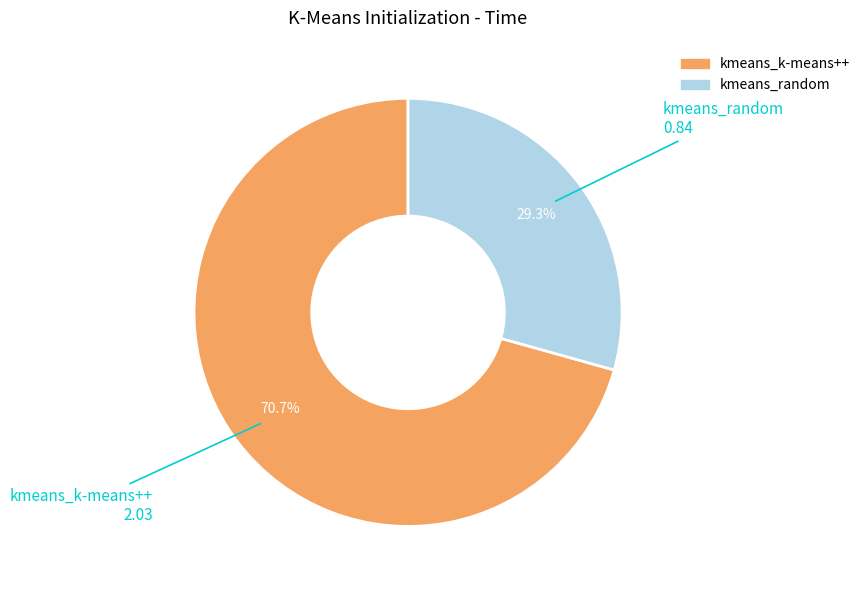

To the nearest percent, what percentage of the pie is kmeans_k-means++?

71%